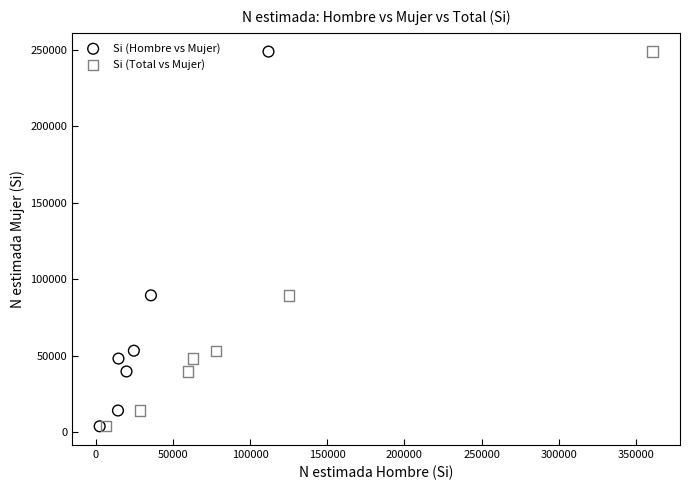

What are all the series names shown in the legend?

Si (Hombre vs Mujer), Si (Total vs Mujer)